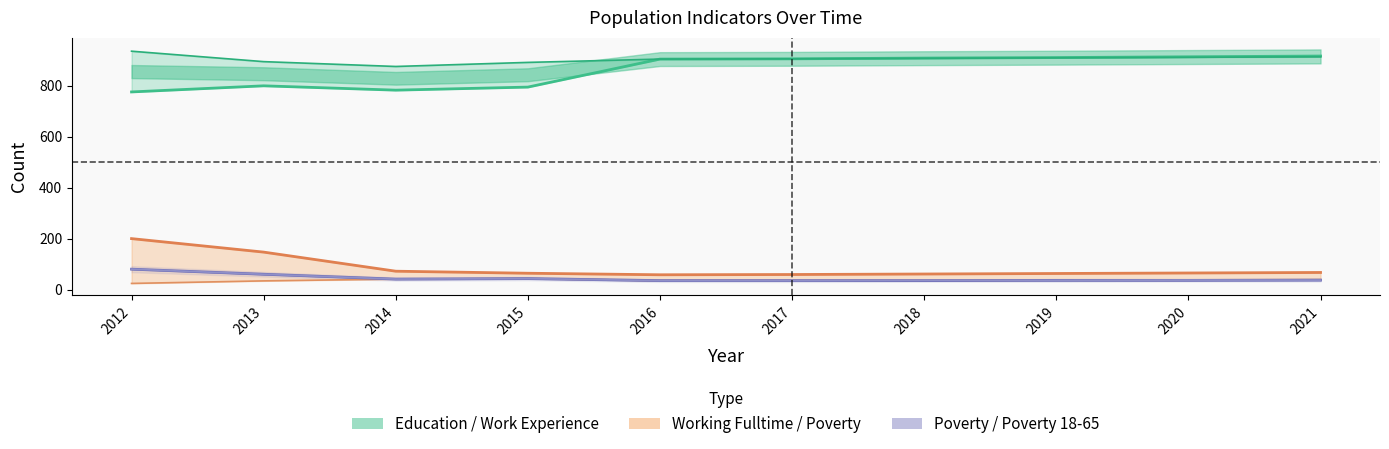

At which label does Poverty_18to65 first exceed 37?

2012